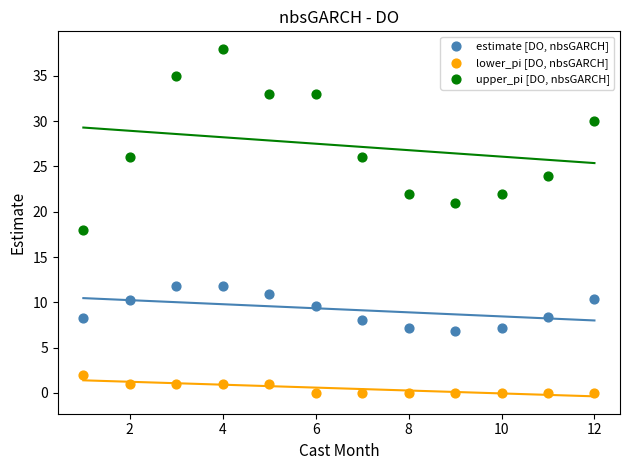

Across all data points, what is the range of Y values (max minus min)?

38.0